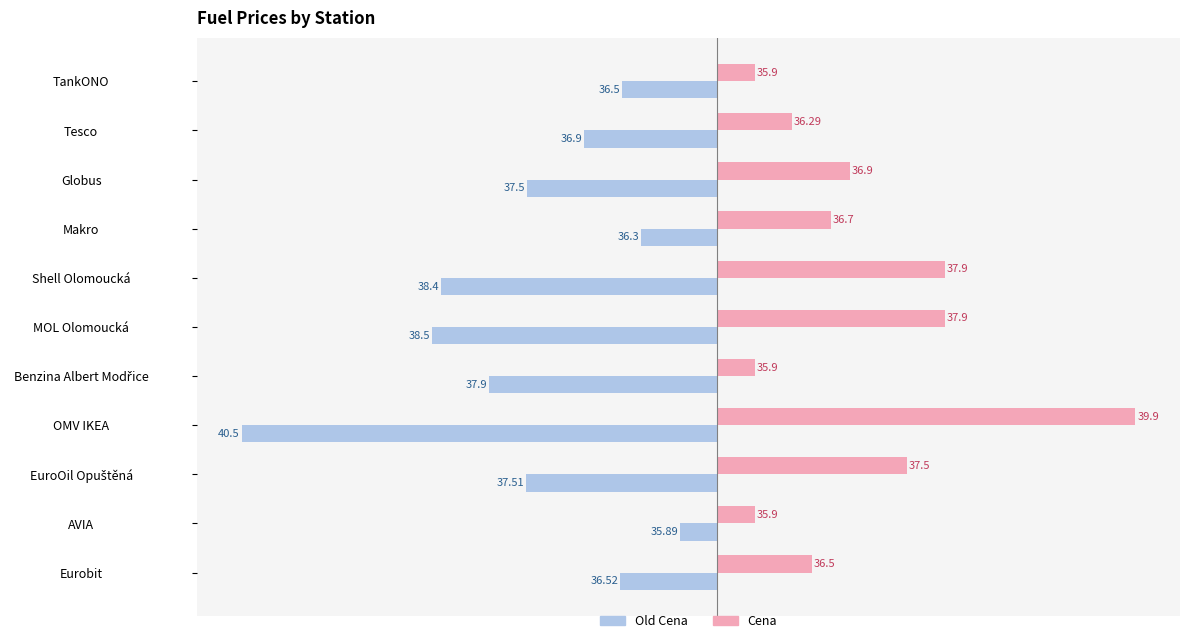

What are all the series names shown in the legend?

Old Cena, Cena